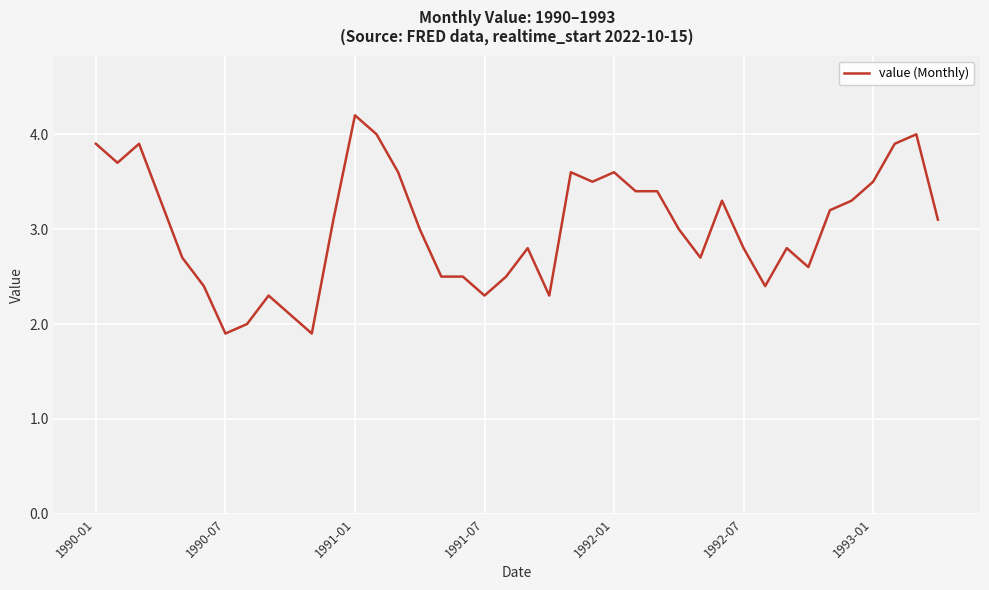

What is the greatest value displayed?

4.2